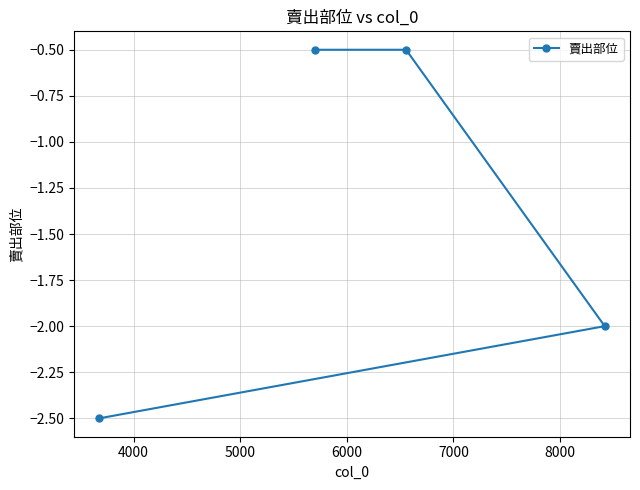

What is the greatest value displayed?

-0.5